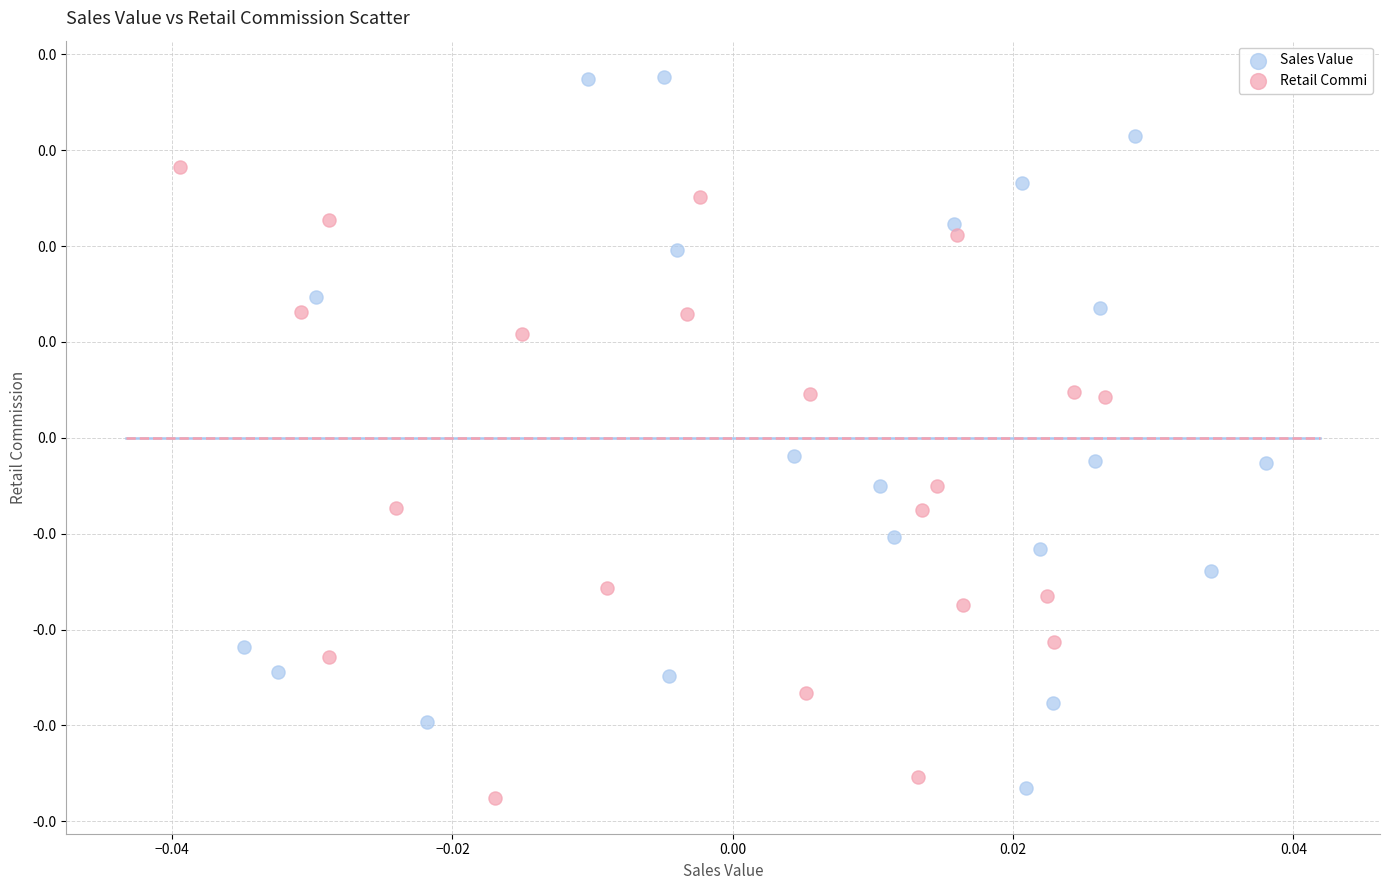

Which series reaches the maximum Y coordinate?

Sales Value